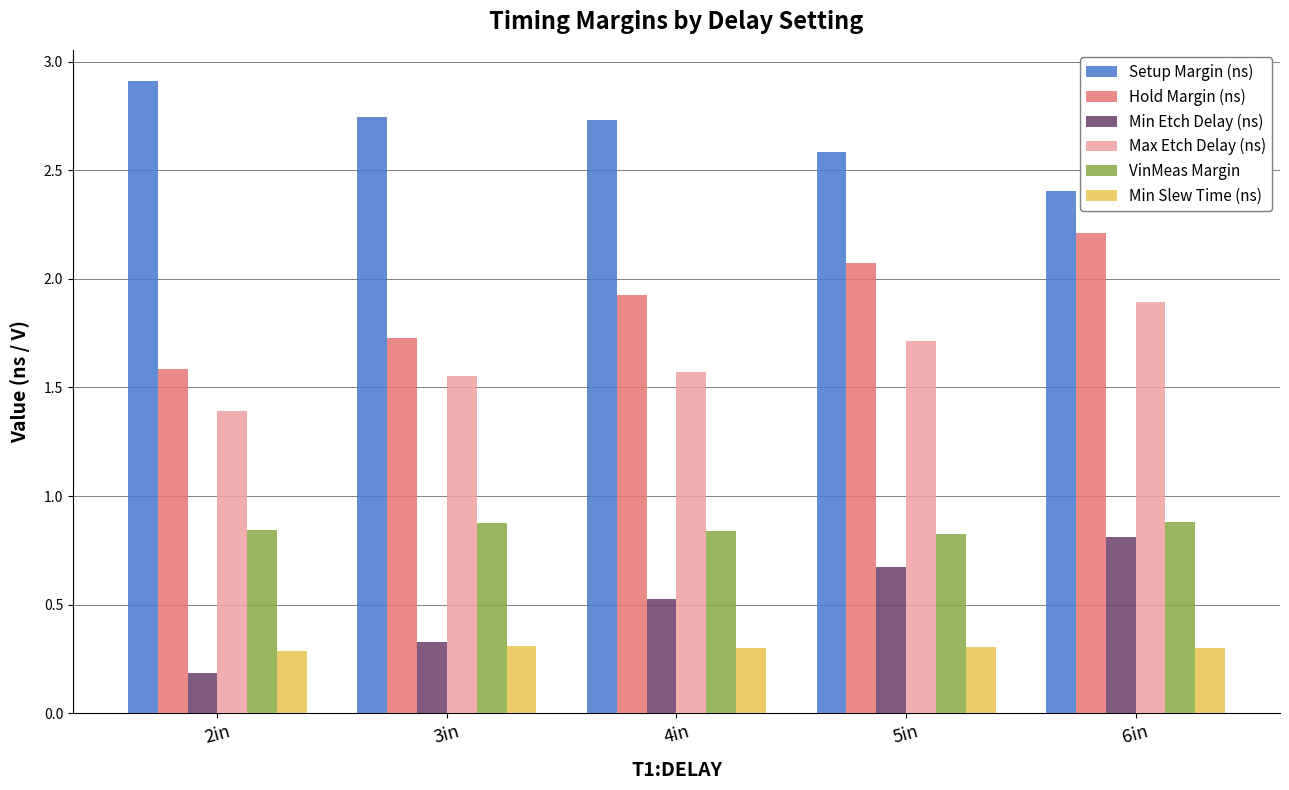

At 5in, list the series in order from largest to smallest.

Setup Margin (ns), Hold Margin (ns), Max Etch Delay (ns), VinMeas Margin, Min Etch Delay (ns), Min Slew Time (ns)